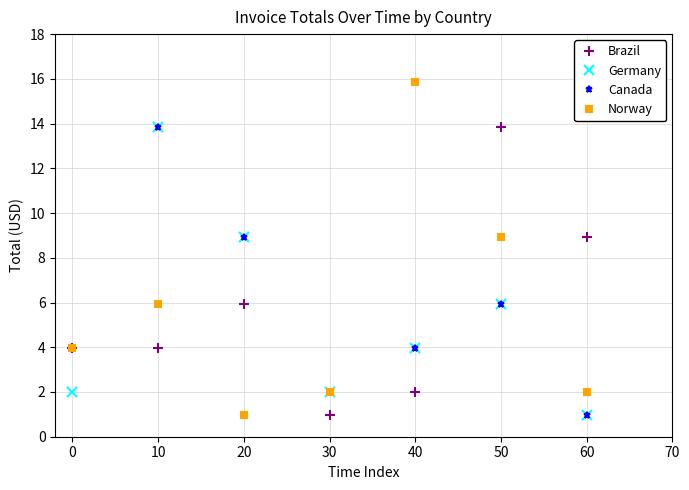

What is the minimum value for Germany?

1.0